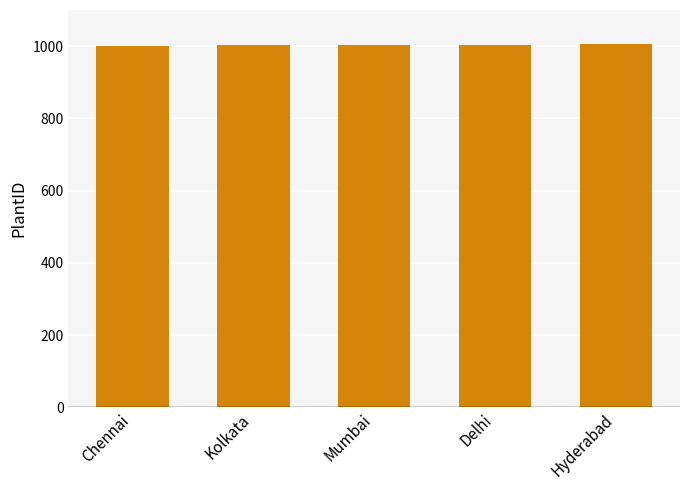

What is the ratio of the value at Kolkata to the value at Chennai?

1.0